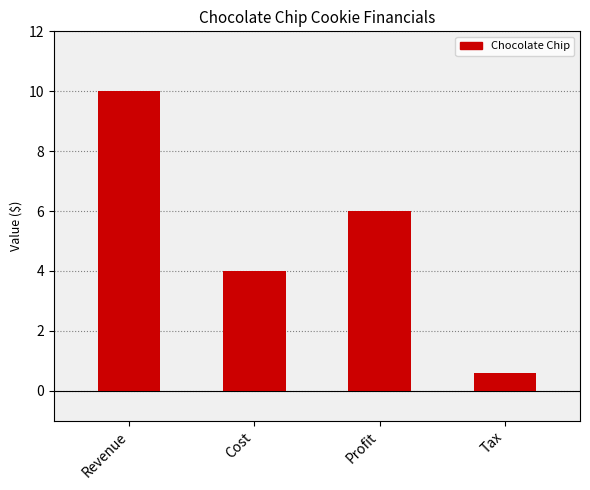

Read the value at Profit.

6.0